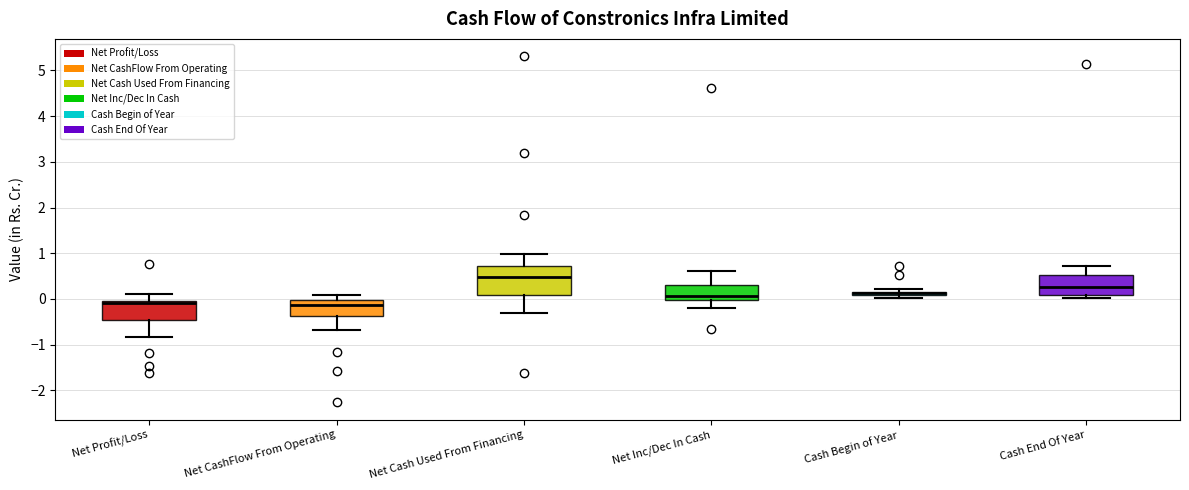

Where does the median line of the box for Net Profit/Loss sit on the y-axis? The values are not printed on the chart, so give them approximately, as read against the axis.

-0.1